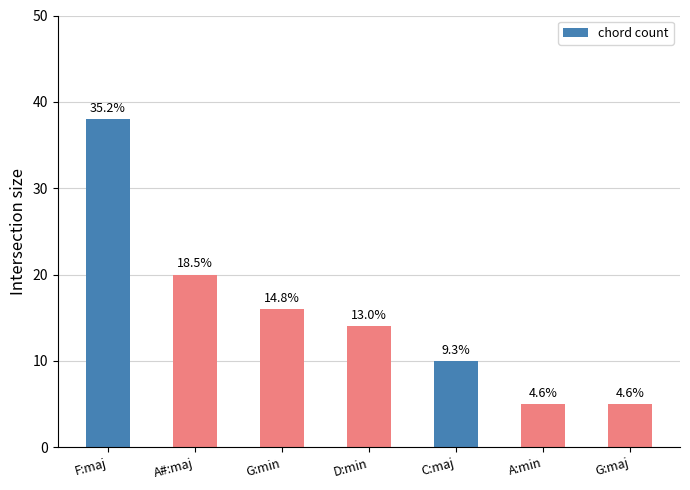

The value at D:min is 23. True or false?

False